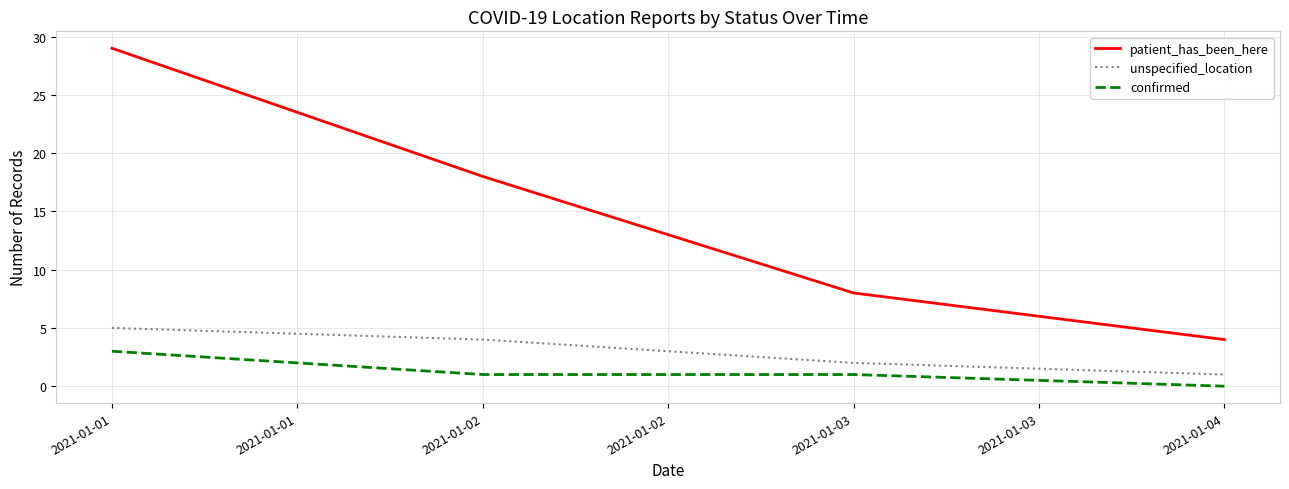

What is the sum of the confirmed values at 2021-01-02 and 2021-01-01?

4